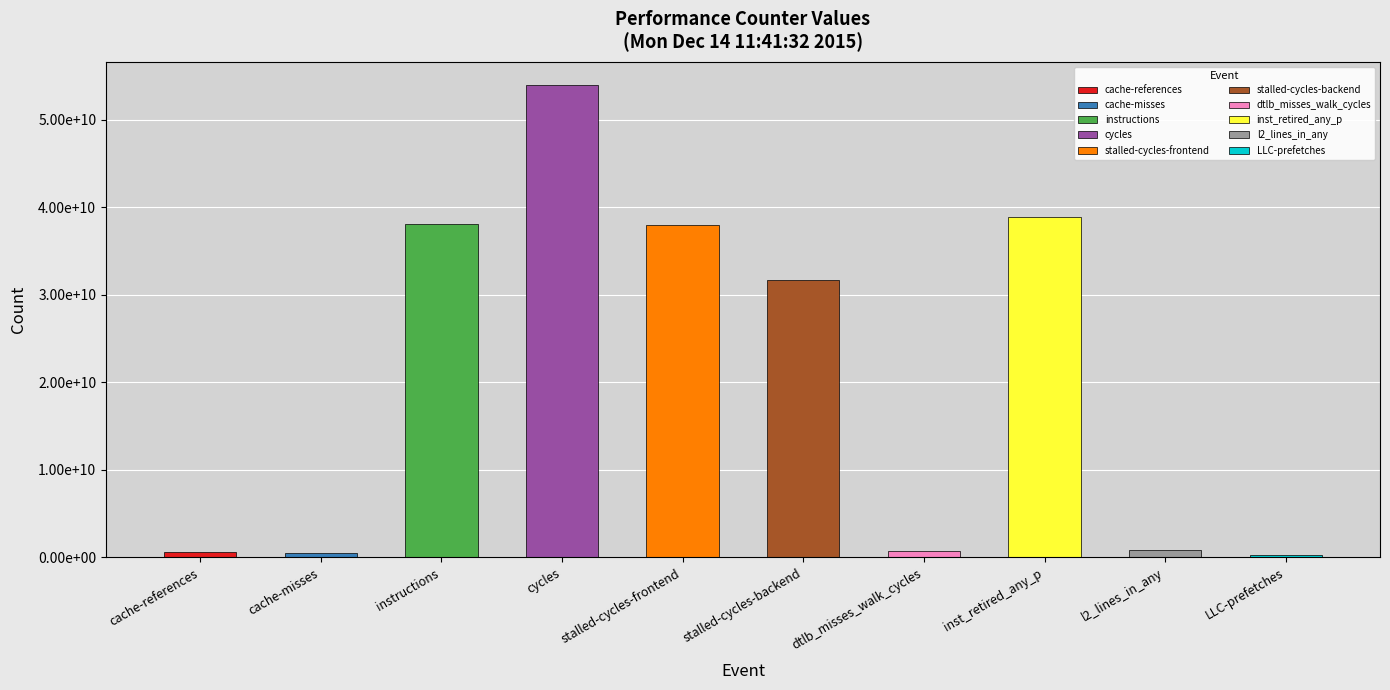

Where is the data nearest to the value 27115517794?

stalled-cycles-backend